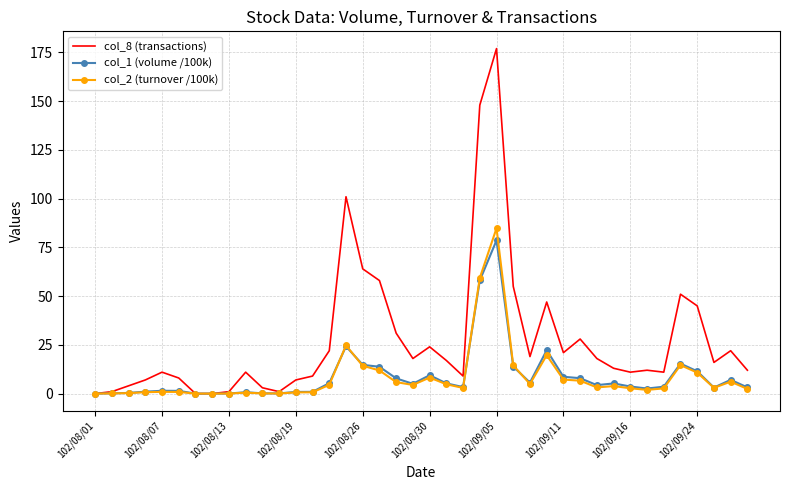

Which series has the largest range (max minus min)?

col_8 (transactions)